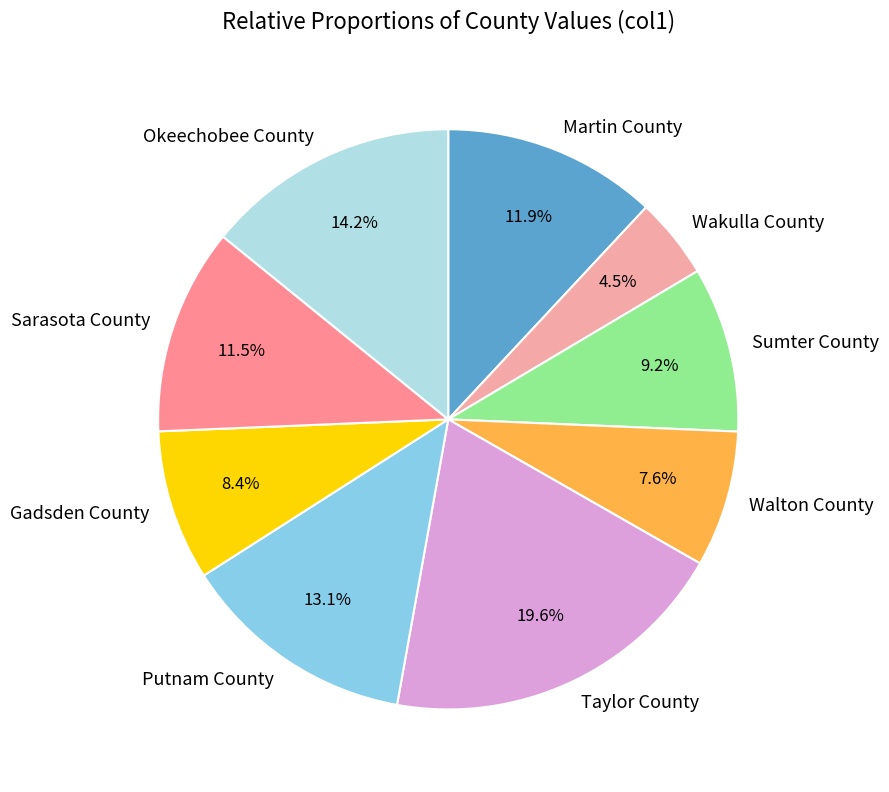

Between Gadsden County and Taylor County, which is larger?

Taylor County